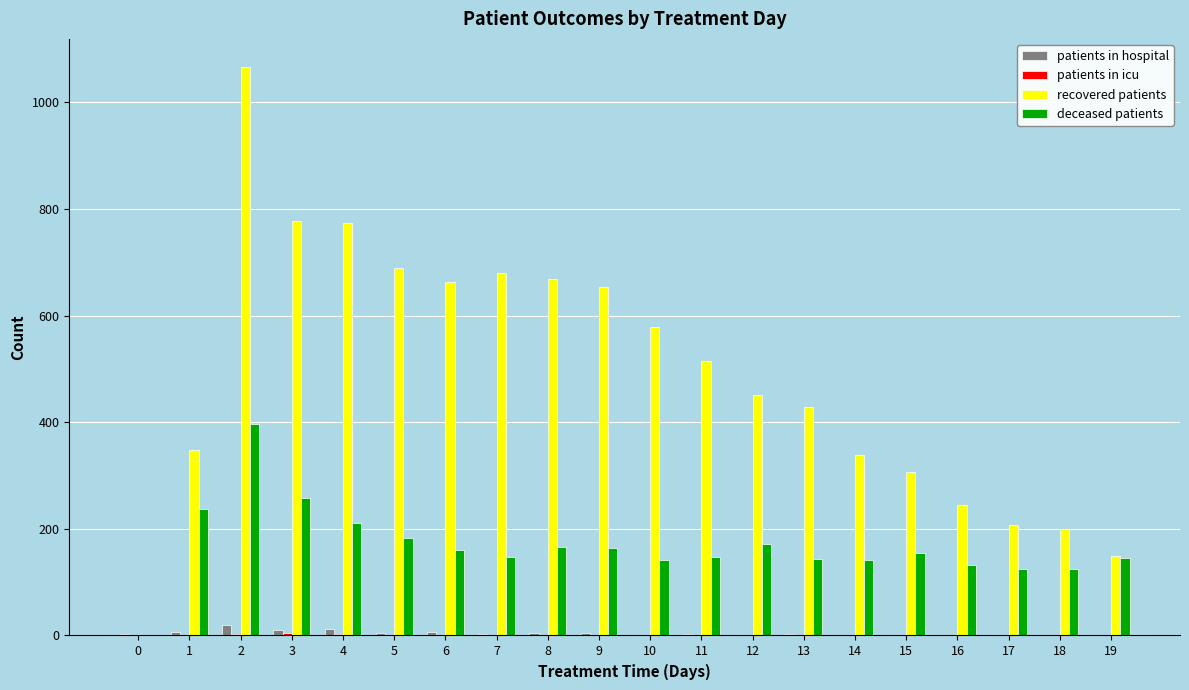

Which series has the widest spread of values?

recovered patients